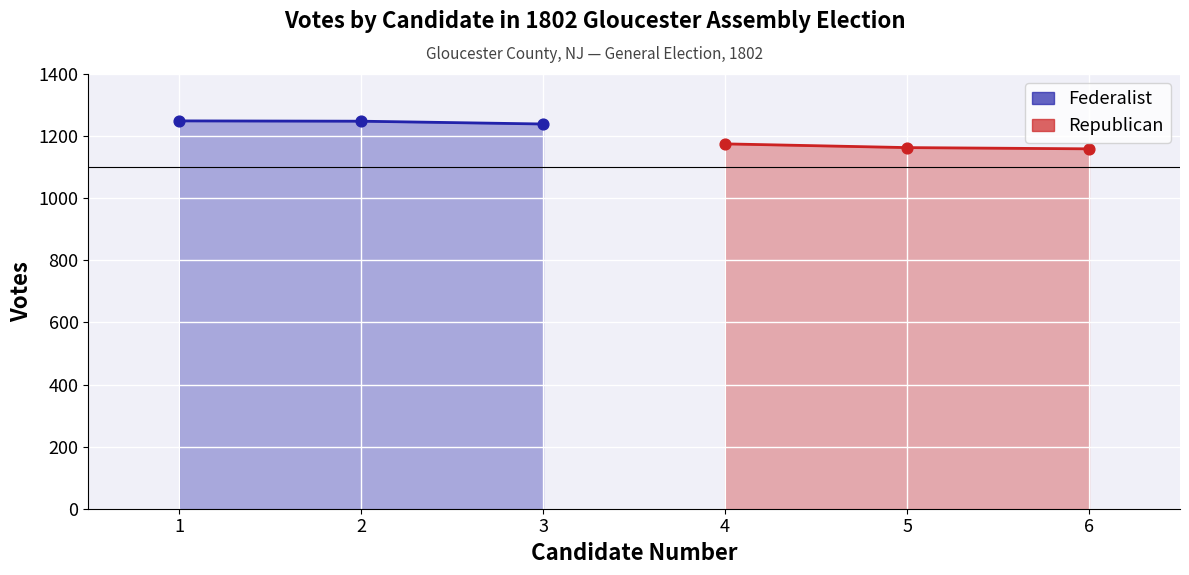

Which series has the largest total across all categories?

Federalist